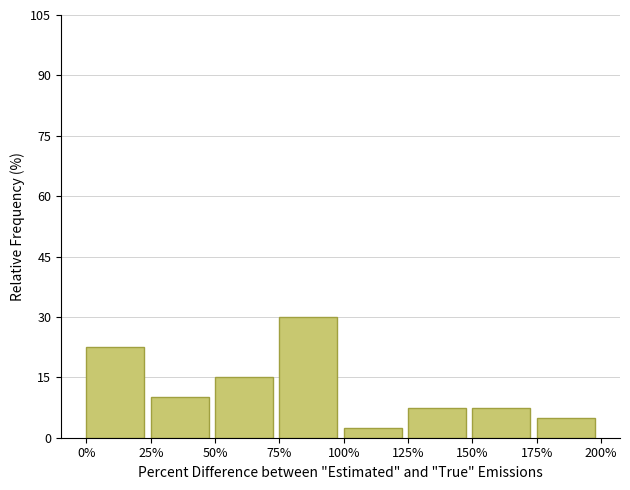

Reading left to right, extract all data points from this chart.

22.5	10.0	15.0	30.0	2.5	7.5	7.5	5.0